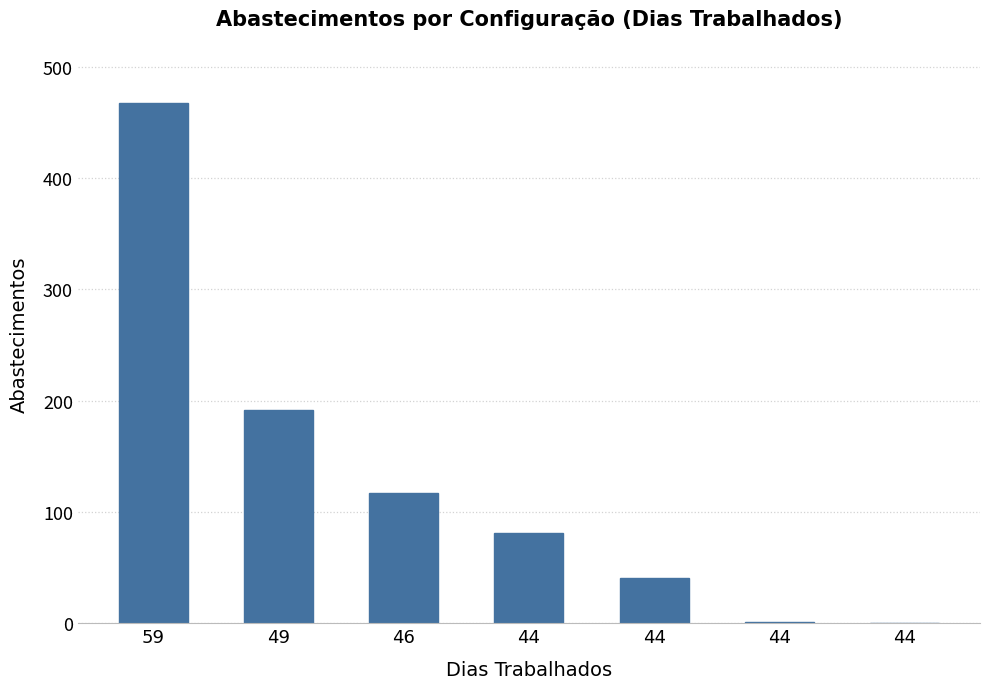

What is the difference between the maximum and minimum values?

467